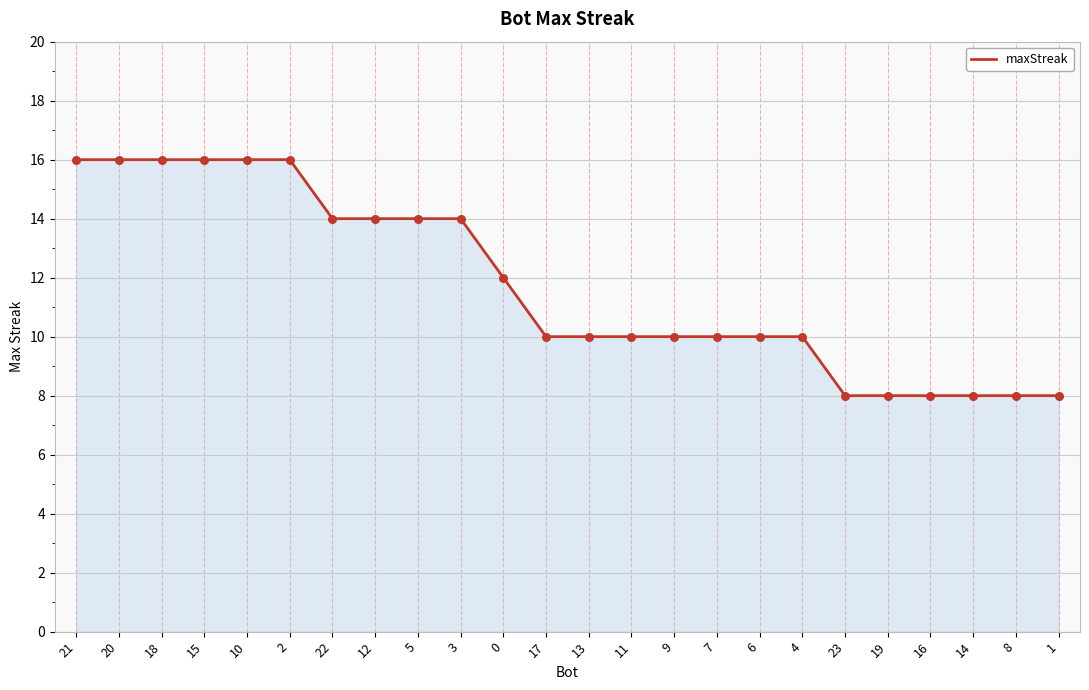

What is the ratio of the value at 7 to the value at 18?

0.6